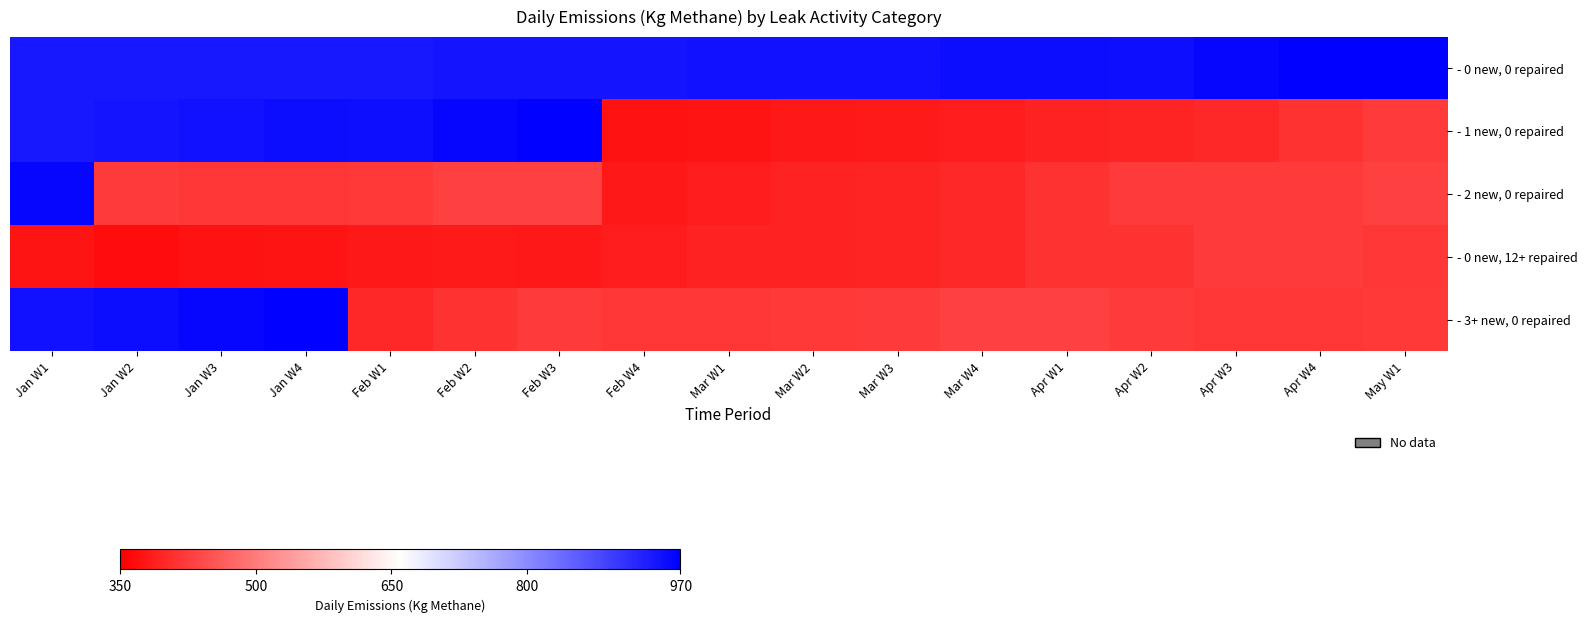

List the series in order of their peak value, lowest first.

- 0 new, 12+ repaired, - 2 new, 0 repaired, - 0 new, 0 repaired, - 1 new, 0 repaired, - 3+ new, 0 repaired